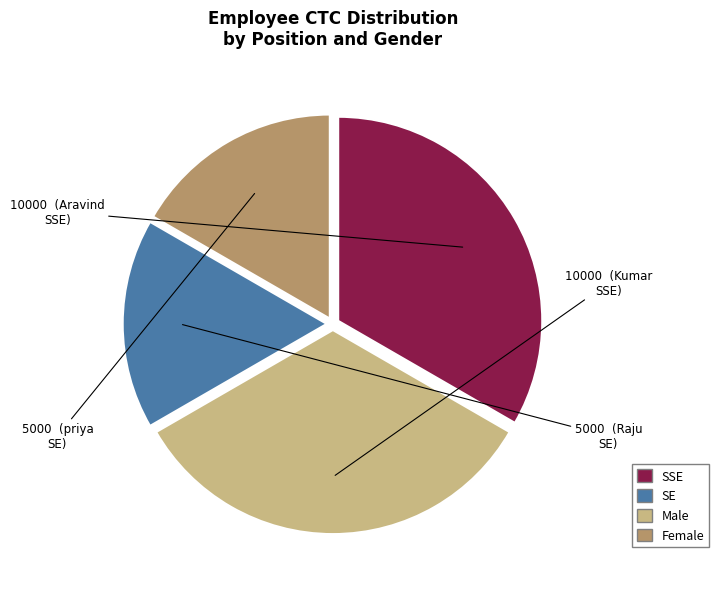

Does any single category account for the majority?

No